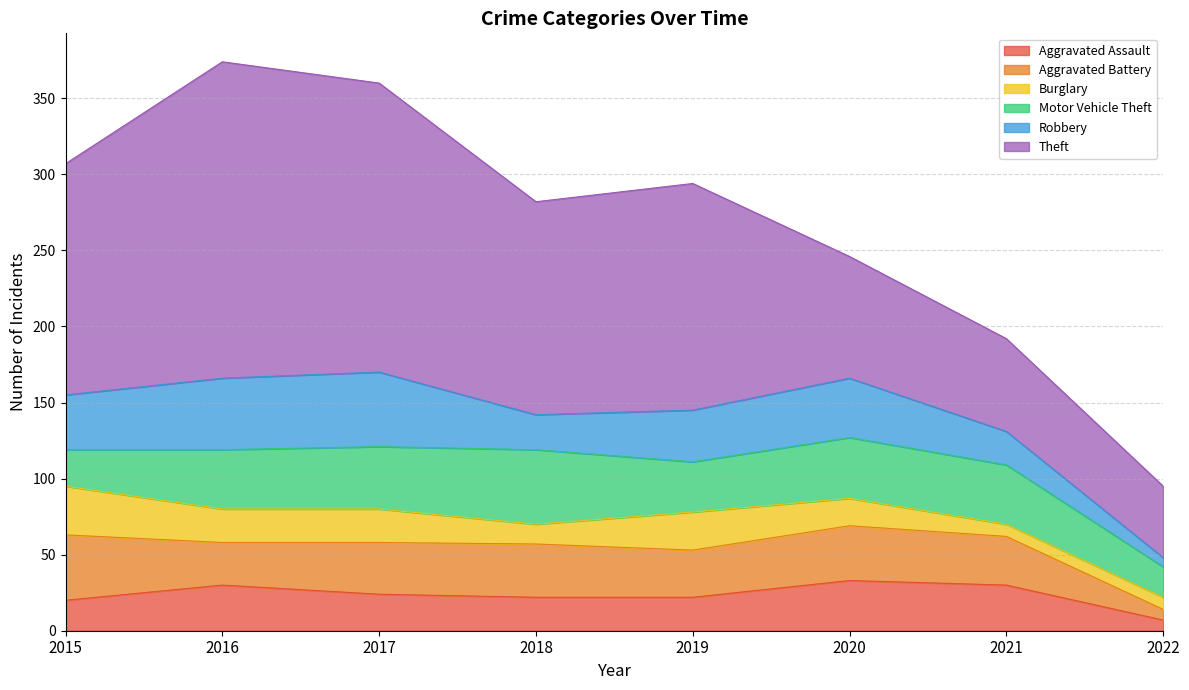

True or false: Aggravated Battery and Theft intersect in this chart.

False